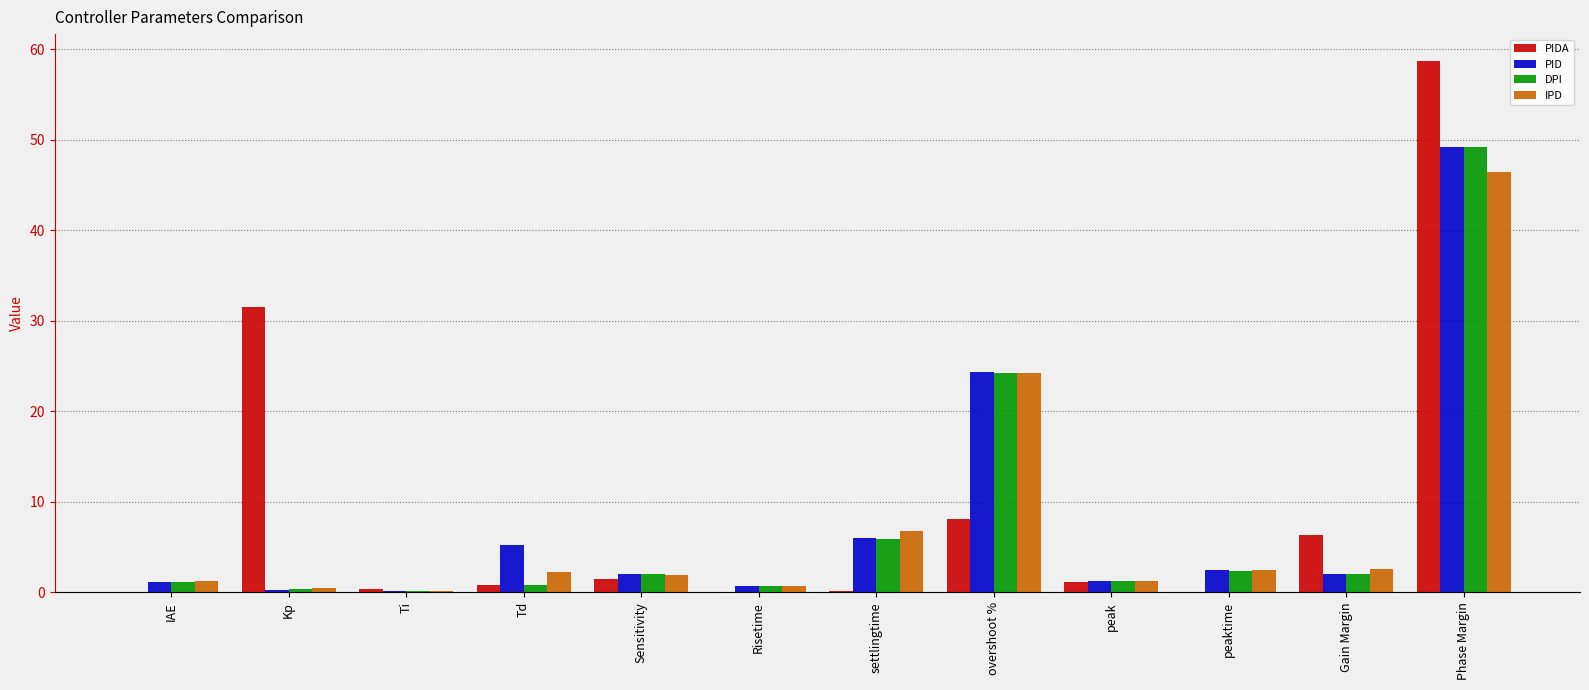

The DPI series shows 2.0 at Sensitivity. True or false?

True